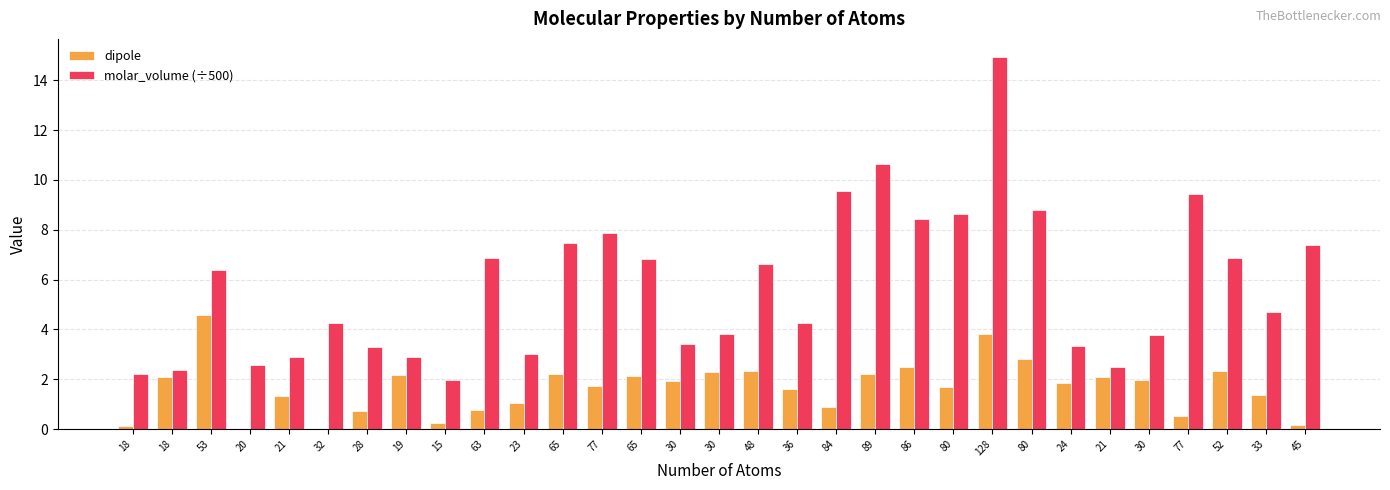

Reading left to right, transcribe all the data shown in this chart.

dipole: 18=0.1	18=2.1	53=4.6	20=0.0	21=1.3	32=0.0	28=0.7	19=2.2	15=0.2	63=0.8	23=1.0	65=2.2	77=1.7	65=2.2	30=1.9	30=2.3	48=2.3	36=1.6	84=0.9	89=2.2	86=2.5	80=1.7	128=3.8	80=2.8	24=1.9	21=2.1	30=2.0	77=0.5	52=2.3	33=1.4	45=0.2
molar_volume (÷500): 18=2.2	18=2.4	53=6.4	20=2.6	21=2.9	32=4.3	28=3.3	19=2.9	15=2.0	63=6.9	23=3.0	65=7.5	77=7.9	65=6.8	30=3.4	30=3.8	48=6.6	36=4.2	84=9.6	89=10.7	86=8.4	80=8.6	128=14.9	80=8.8	24=3.3	21=2.5	30=3.8	77=9.4	52=6.9	33=4.7	45=7.4